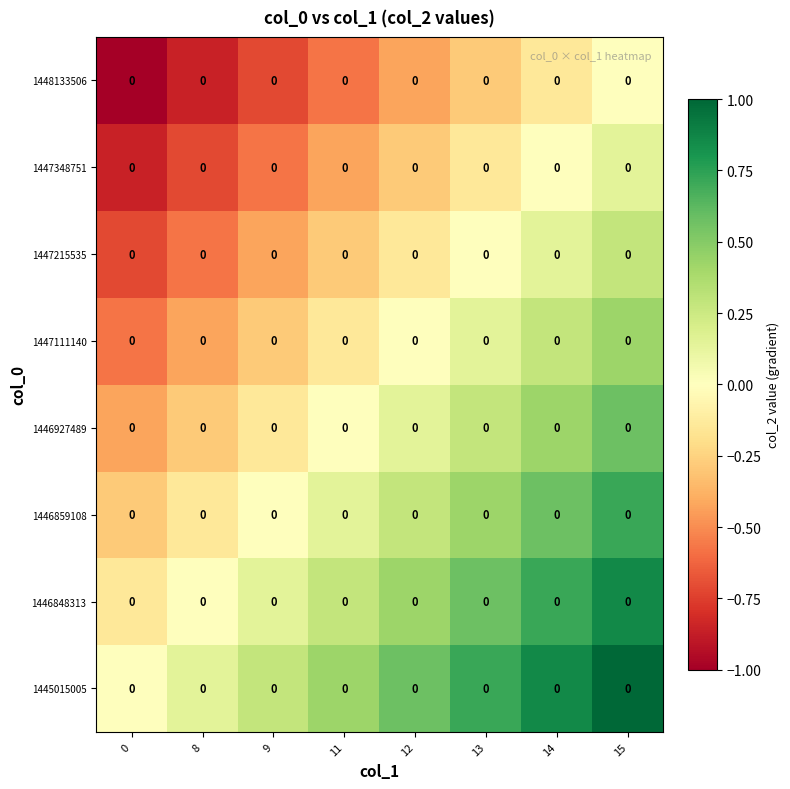

What is the difference between the second highest and minimum values in the 1447111140 series?

0.9